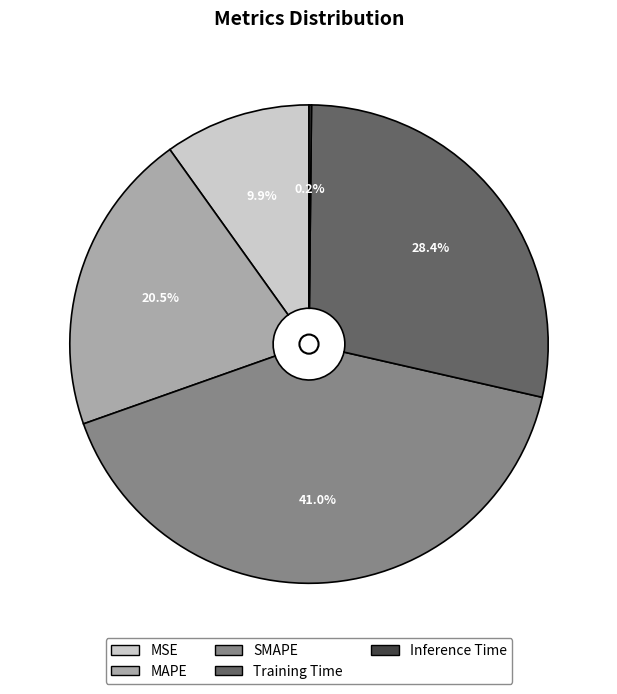

Combined, do Training Time and SMAPE account for over 50%?

Yes